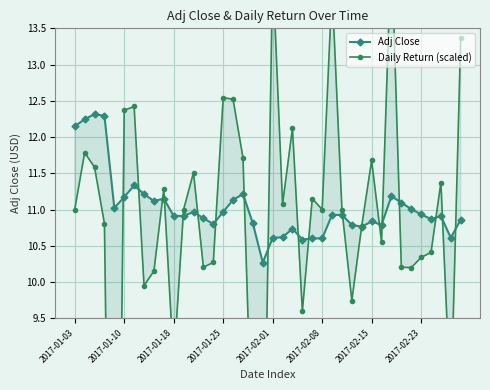

After their last crossing, which series has the higher values: Daily Return (scaled) or Adj Close?

Daily Return (scaled)